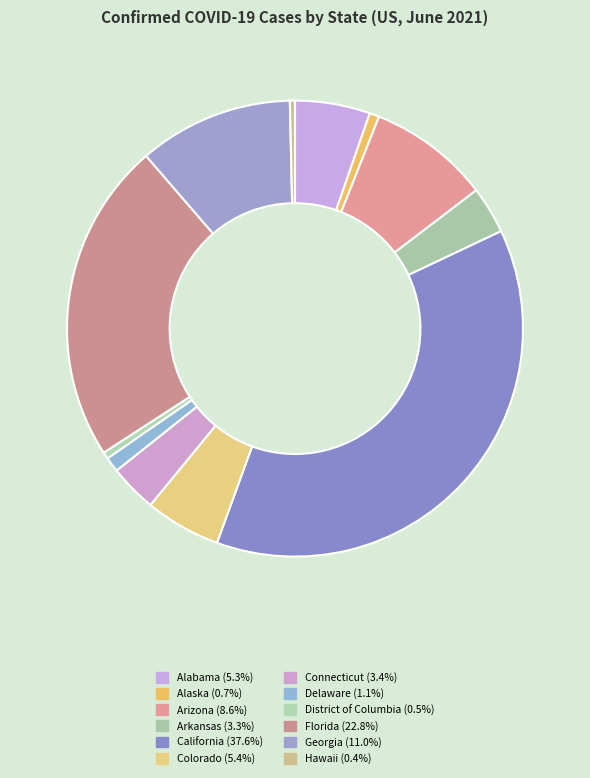

True or false: Colorado accounts for 5% of the total.

True